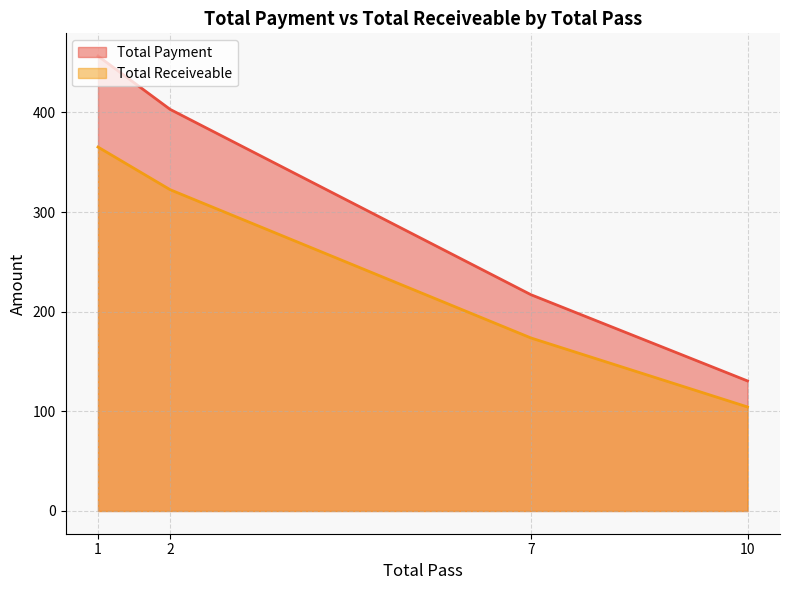

At which label is Total Payment closest to 159?

10